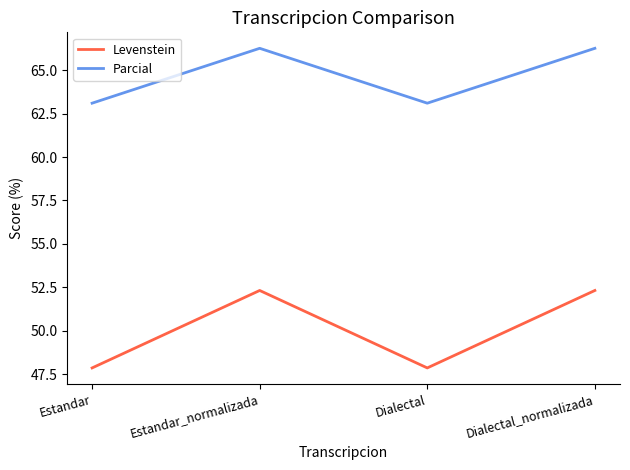

In Parcial, how many points are higher than both neighbors (excluding endpoints)?

1